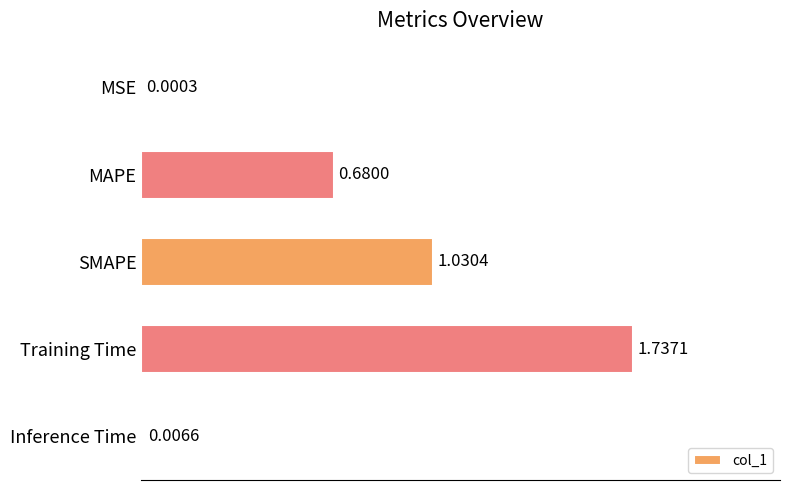

At which category does the chart reach its peak across all series?

Training Time